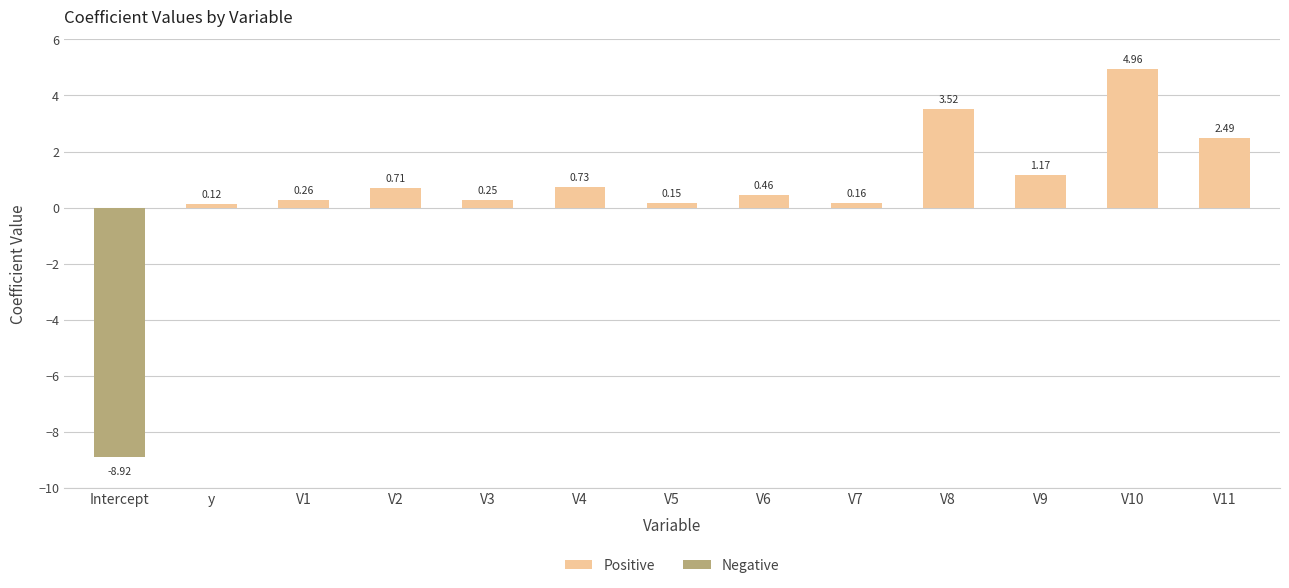

At V10, list the series in order from smallest to largest.

Negative, Positive